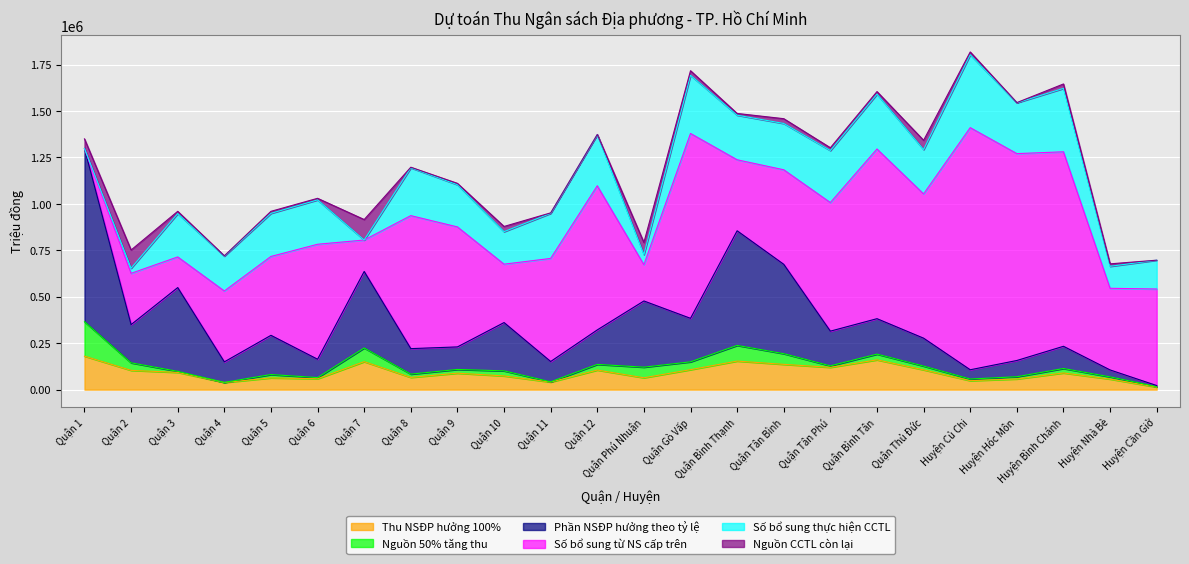

List the series in order of their peak value, lowest first.

Nguồn CCTL còn lại, Thu NSĐP hưởng 100%, Nguồn 50% tăng thu, Số bổ sung thực hiện CCTL, Phần NSĐP hưởng theo tỷ lệ, Số bổ sung từ NS cấp trên